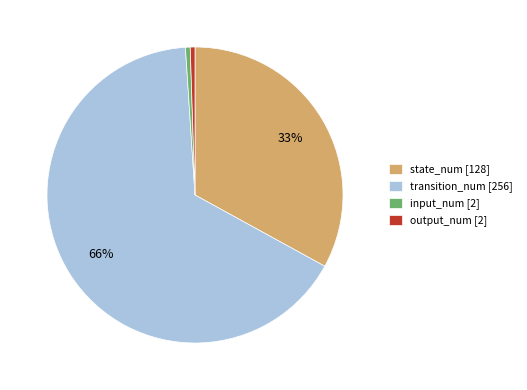

To the nearest percent, what is the difference between the transition_num [256] and state_num [128] slice percentages?

33%